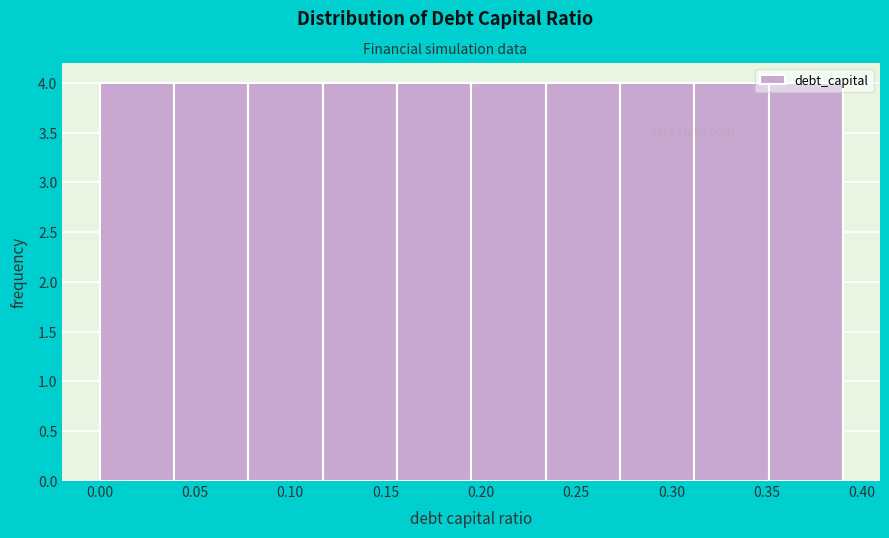

Reading left to right, transcribe this chart: for each bar, give the range it covers on the x-axis and its height. Neither the bar edges nor the heights are printed on the chart, so give them approximately, as read against the axes.

0.000 to 0.039: 4
0.039 to 0.078: 4
0.078 to 0.117: 4
0.117 to 0.156: 4
0.156 to 0.195: 4
0.195 to 0.234: 4
0.234 to 0.273: 4
0.273 to 0.312: 4
0.312 to 0.351: 4
0.351 to 0.390: 4